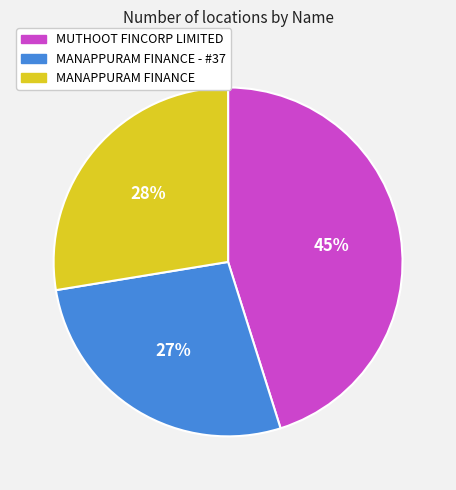

True or false: MANAPPURAM FINANCE - #37 accounts for 27% of the total.

True